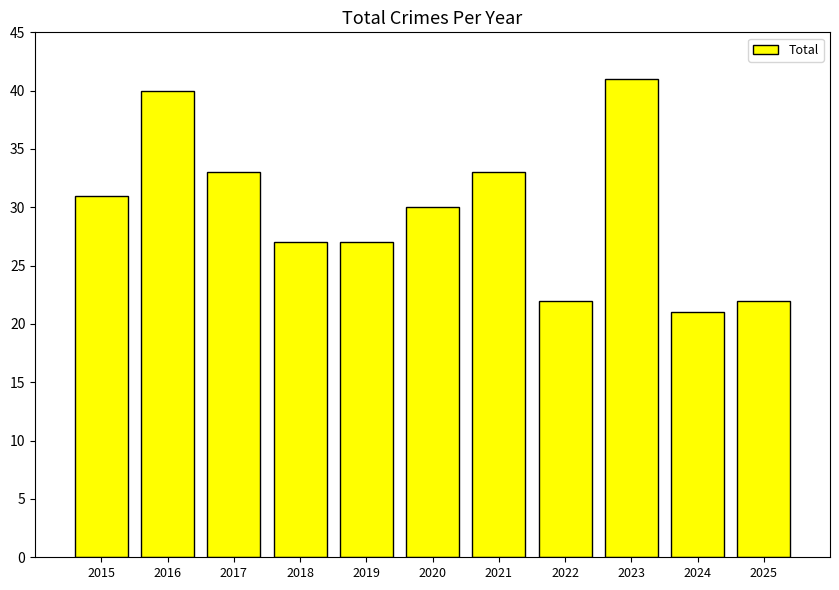

What is the value of the 3rd bar from the left?

33